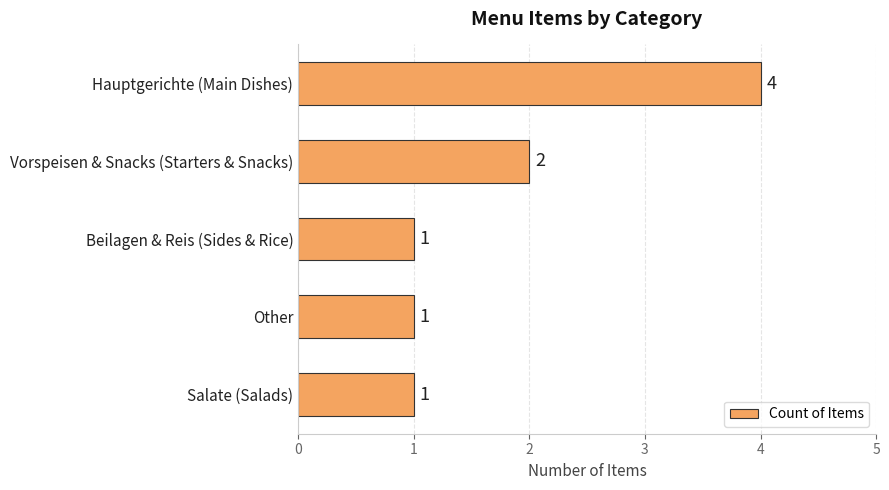

What is the difference between the maximum and minimum values?

3